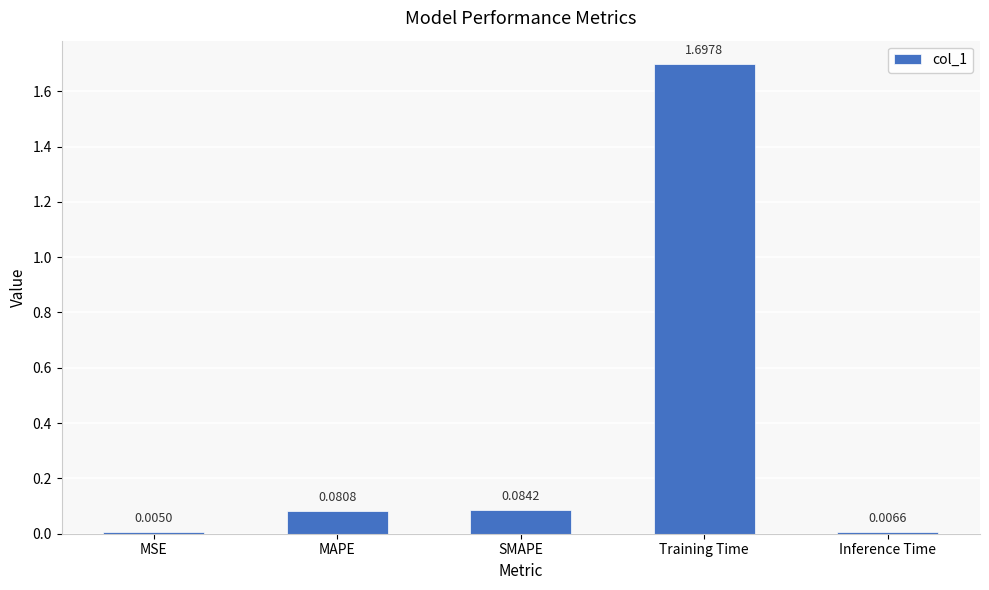

What is the sum of the values at MSE and Training Time?

1.7